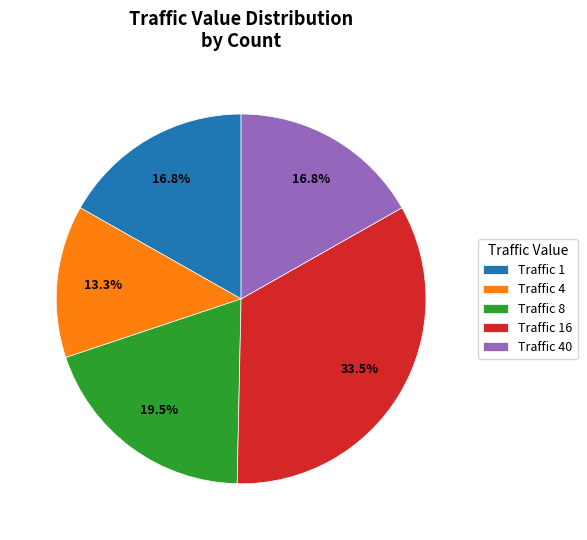

Do Traffic 40 and Traffic 8 together represent more than half of the pie?

No